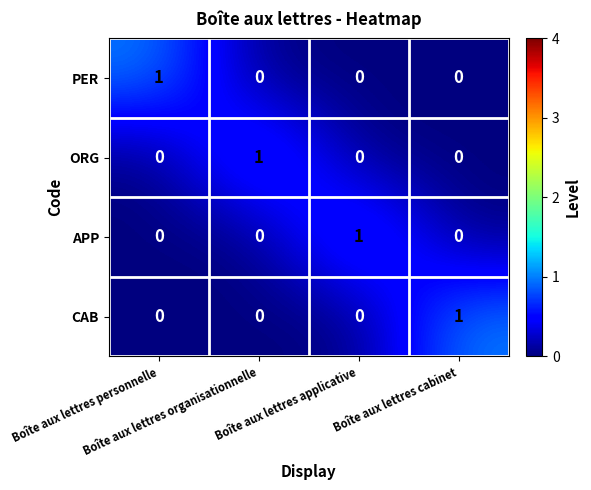

At how many categories does at least one series exceed 0?

4